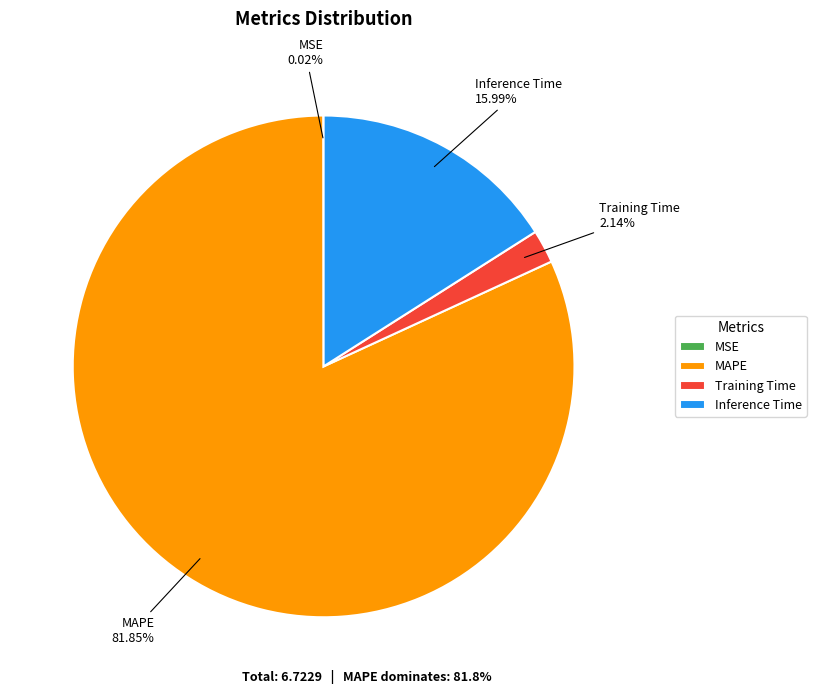

Which category has the biggest portion of the pie?

MAPE